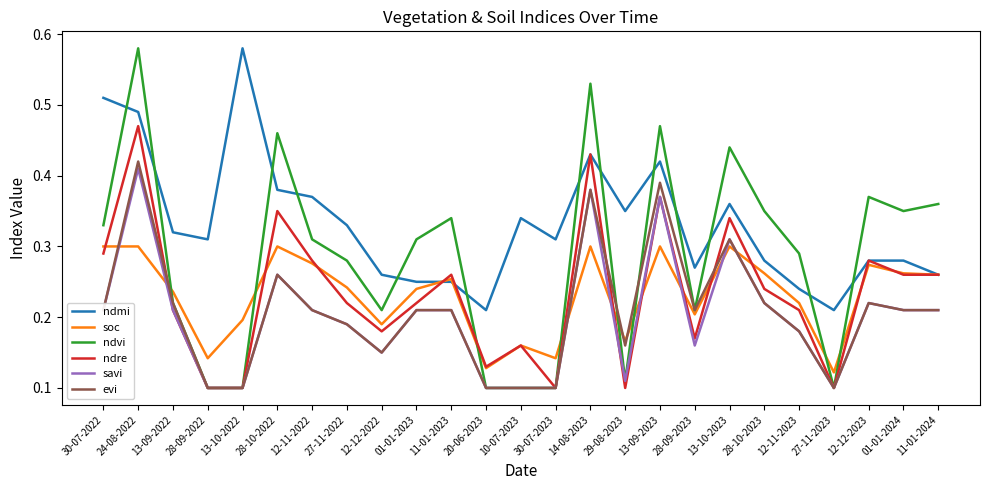

Which series has the widest spread of values?

ndvi